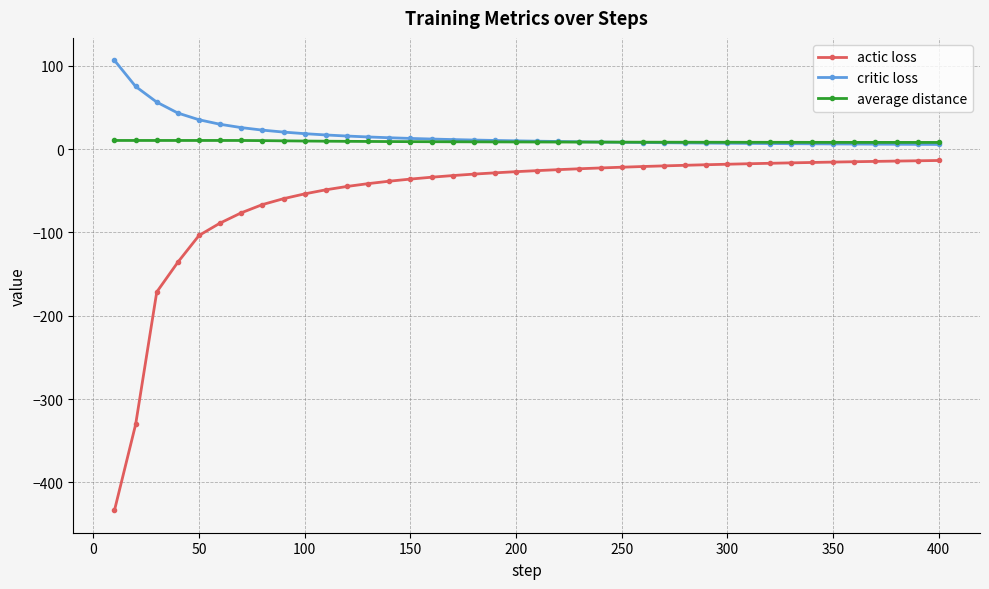

True or false: actic loss and critic loss intersect in this chart.

False